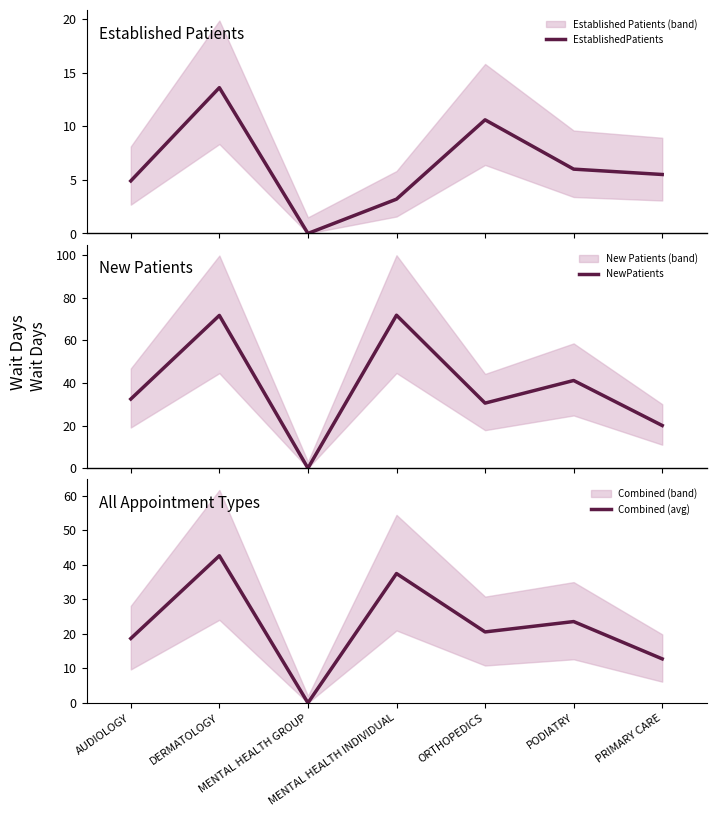

True or false: EstablishedPatients has more than 2 interior local peaks.

False